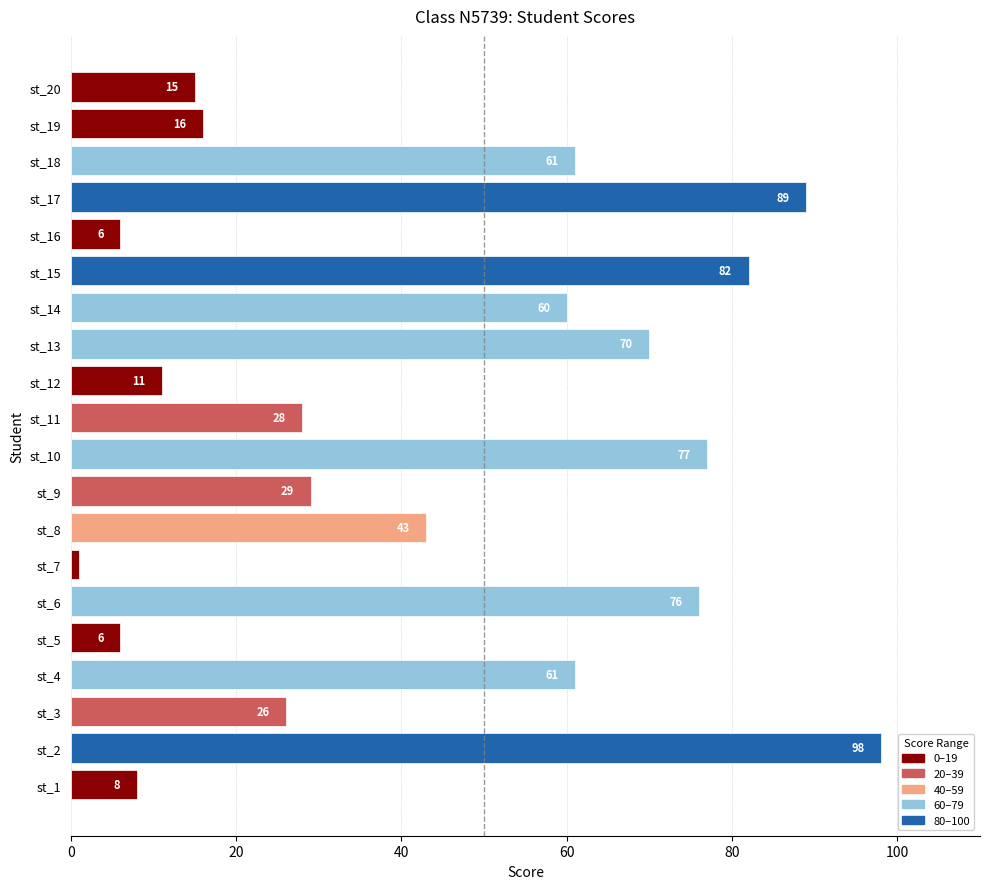

What is the difference between the maximum and minimum values?

97